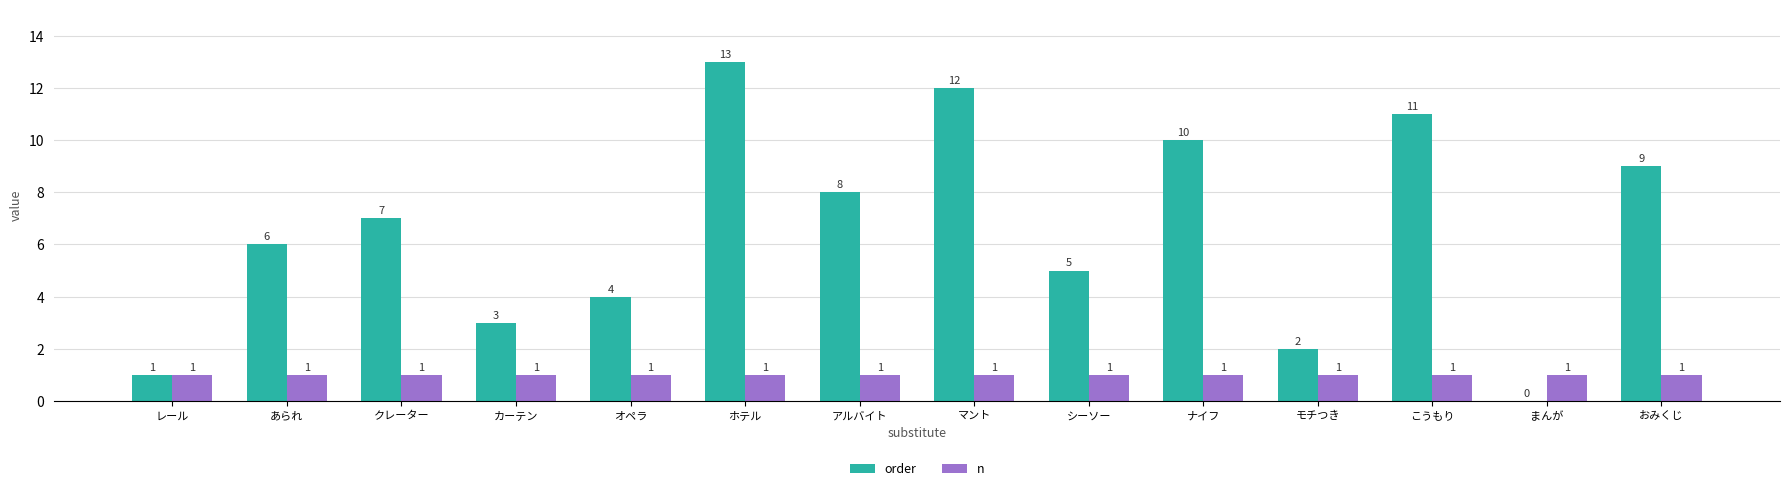

The value of order at あられ is 6. True or false?

True